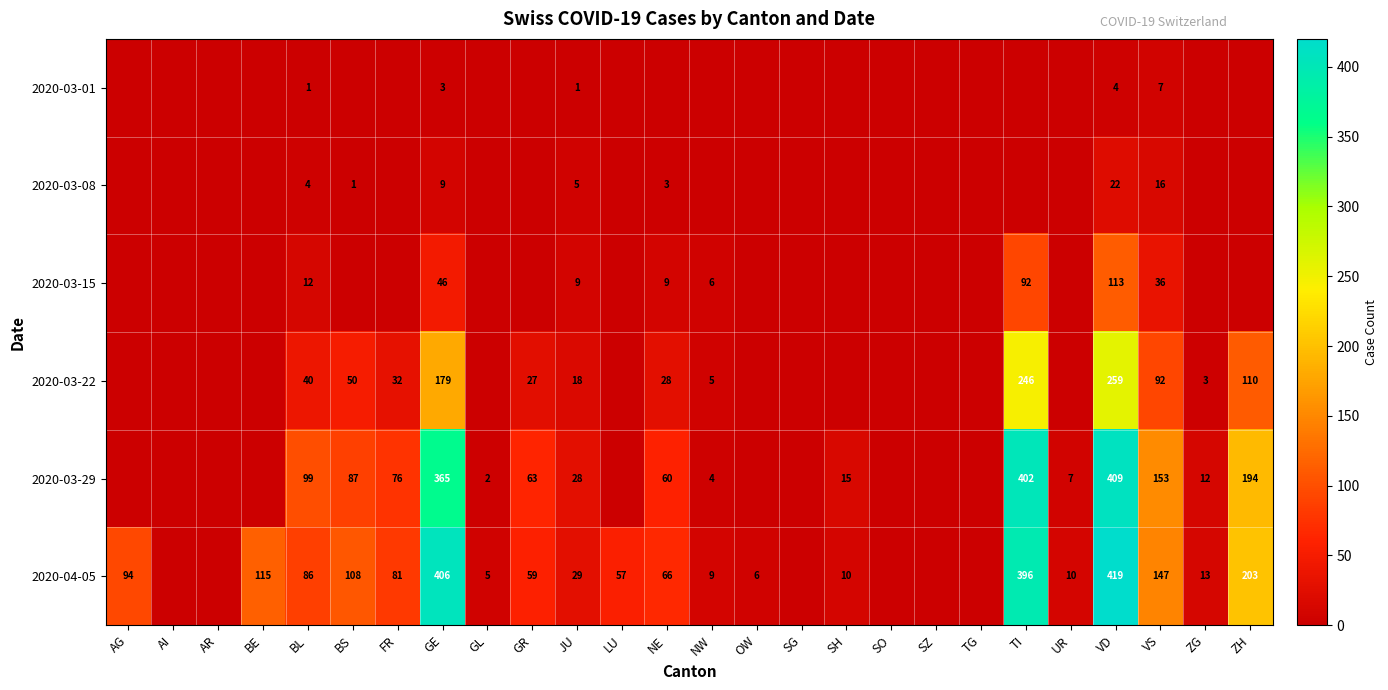

What is the total value across all series at VD?

1226